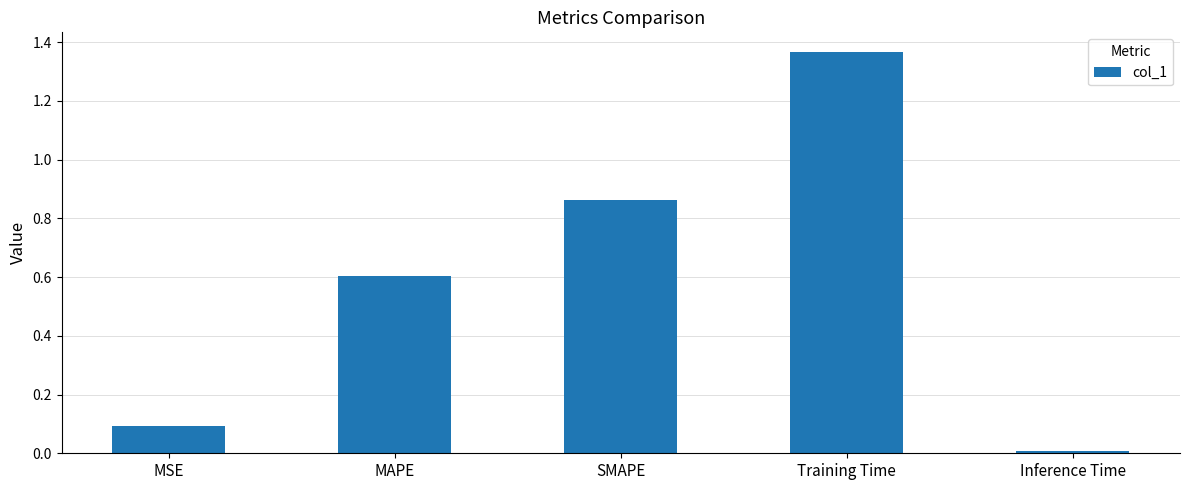

At which category does the chart reach its minimum across all series?

Inference Time